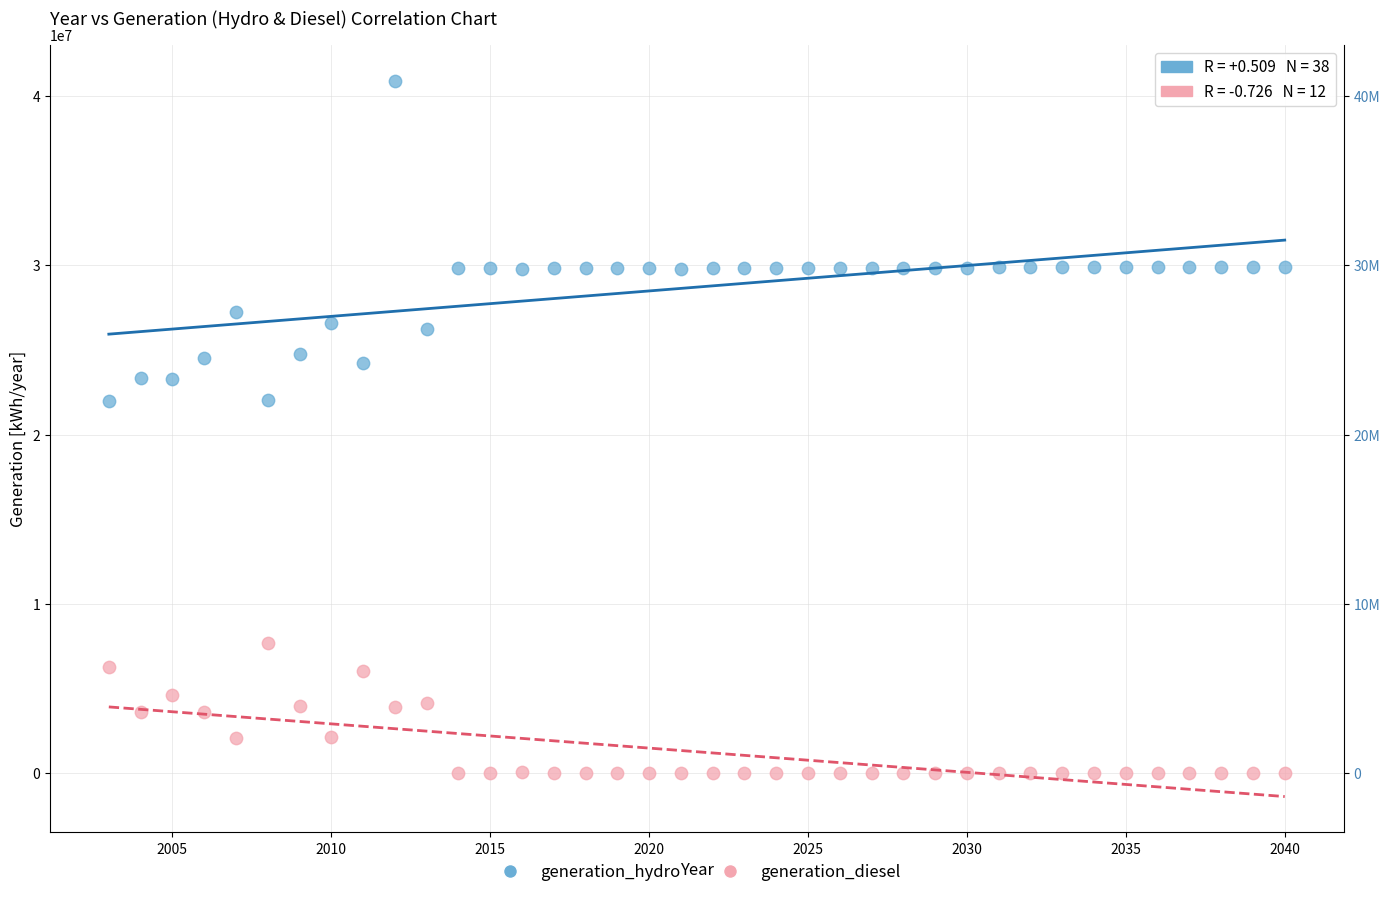

Which series reaches the minimum Y coordinate?

generation_diesel